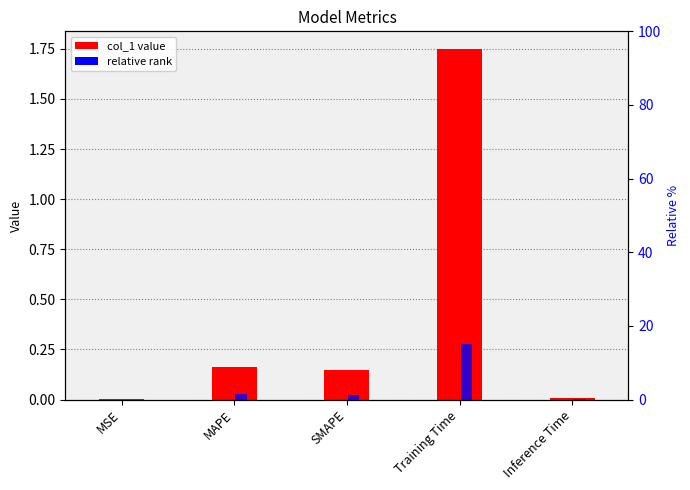

Reading right to left, transcribe all the data shown in this chart.

Inference Time=0.0	Training Time=1.7	SMAPE=0.1	MAPE=0.2	MSE=0.0